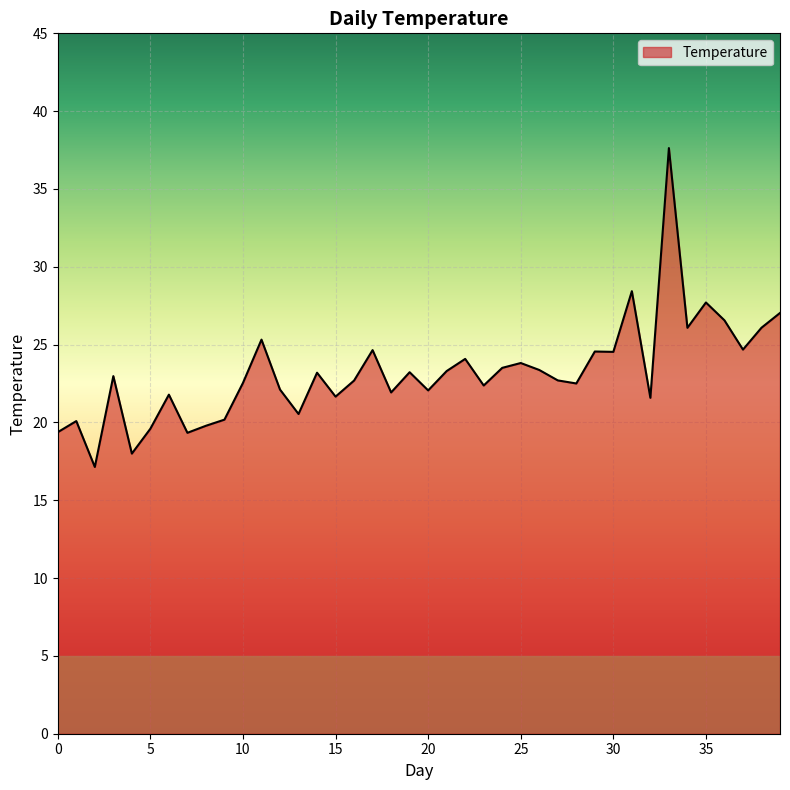

What is the difference between the maximum and minimum values?

20.5